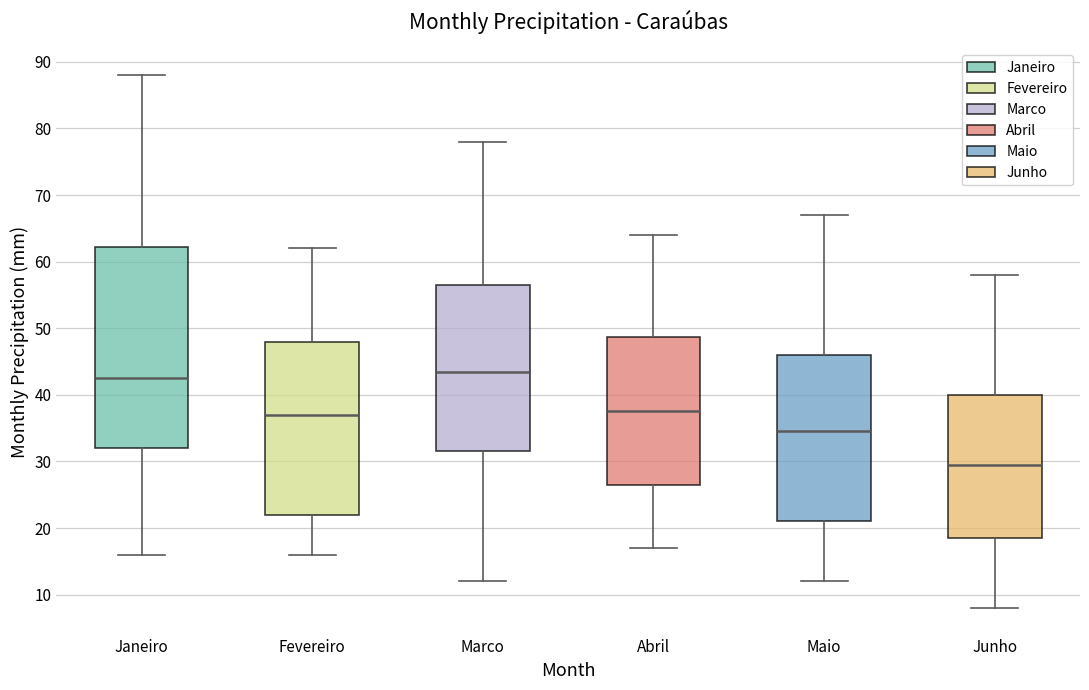

Where does the lower whisker of the box for Janeiro end on the y-axis? The values are not printed on the chart, so give them approximately, as read against the axis.

16